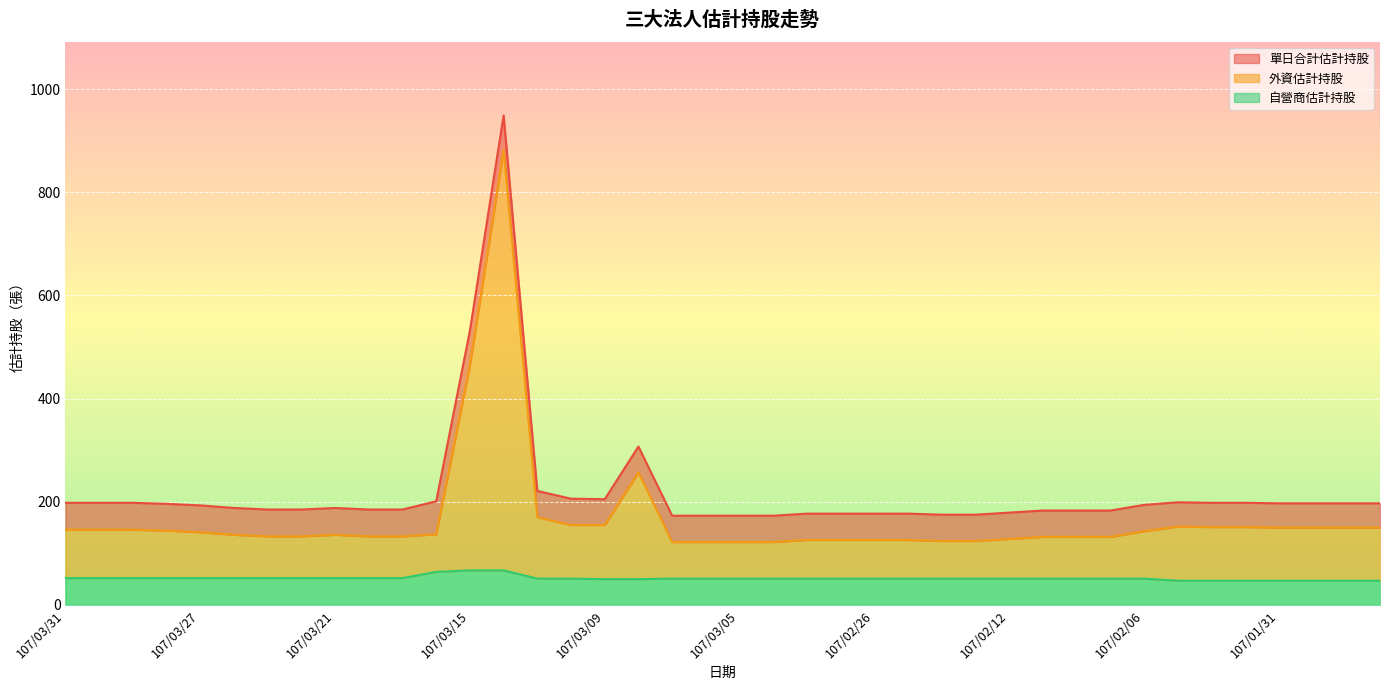

Rank the categories by 單日合計估計持股 value from lowest to highest.

107/03/07, 107/03/06, 107/03/05, 107/03/02, 107/02/22, 107/02/21, 107/03/01, 107/02/27, 107/02/26, 107/02/23, 107/02/12, 107/02/09, 107/02/08, 107/02/07, 107/03/23, 107/03/22, 107/03/20, 107/03/19, 107/03/26, 107/03/21, 107/03/27, 107/02/06, 107/03/28, 107/01/31, 107/01/30, 107/01/29, 107/01/26, 107/03/31, 107/03/30, 107/03/29, 107/02/02, 107/02/01, 107/02/05, 107/03/16, 107/03/09, 107/03/12, 107/03/13, 107/03/08, 107/03/15, 107/03/14